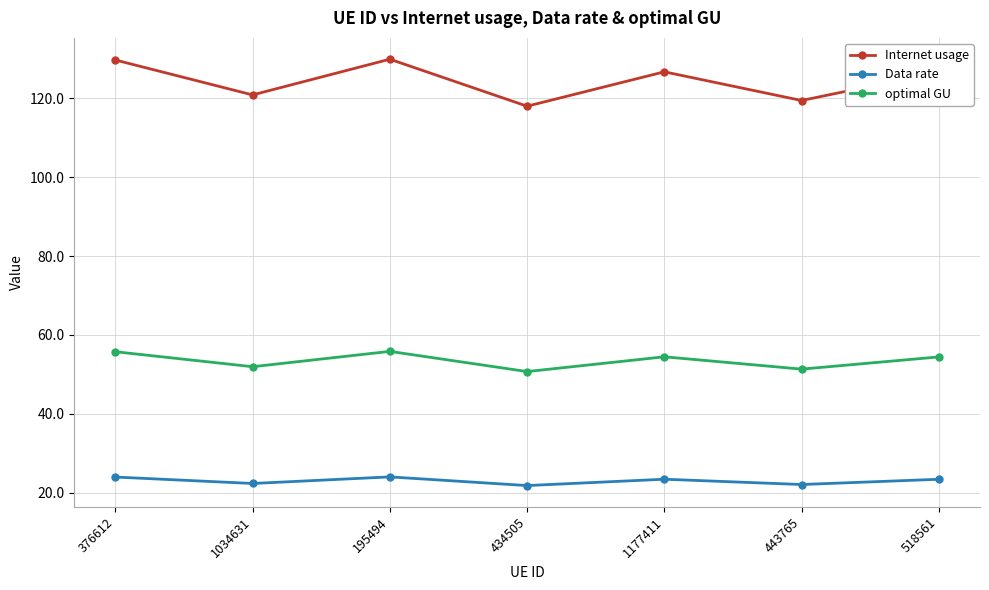

Where is the first local maximum for Internet usage?

195494